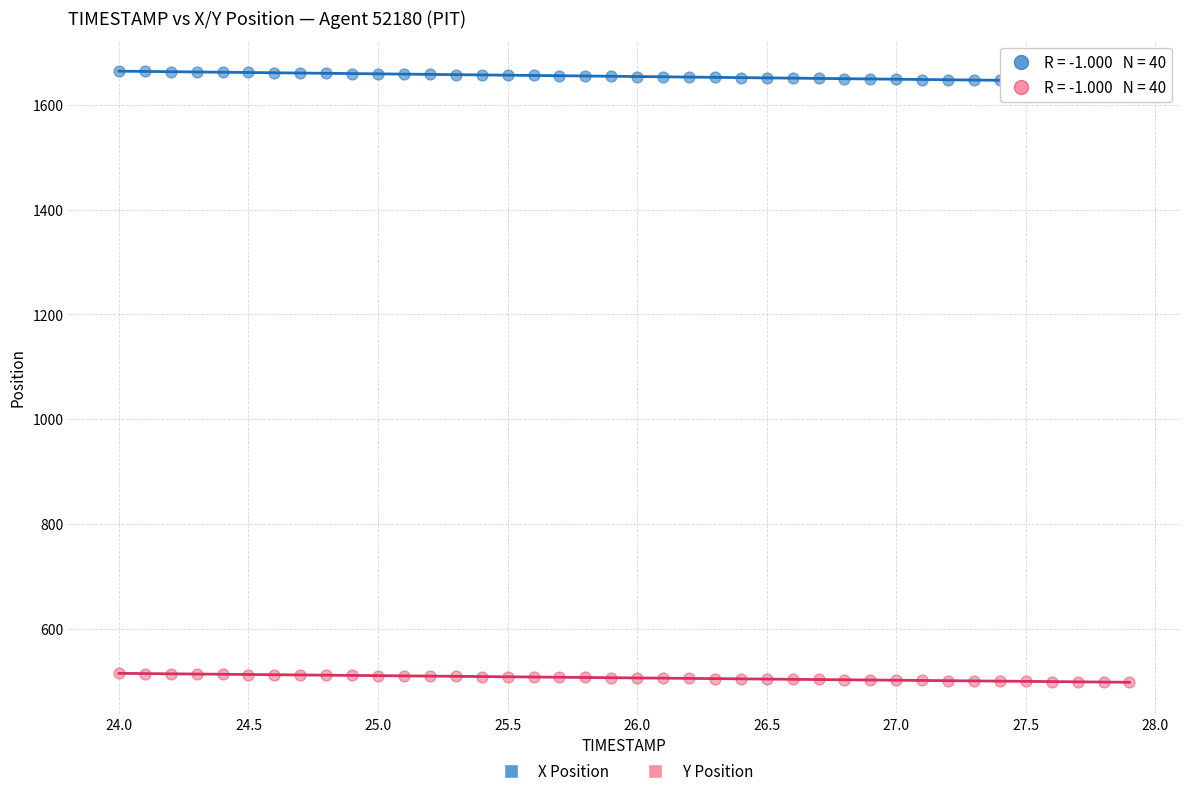

What are all the series names shown in the legend?

X Position, Y Position